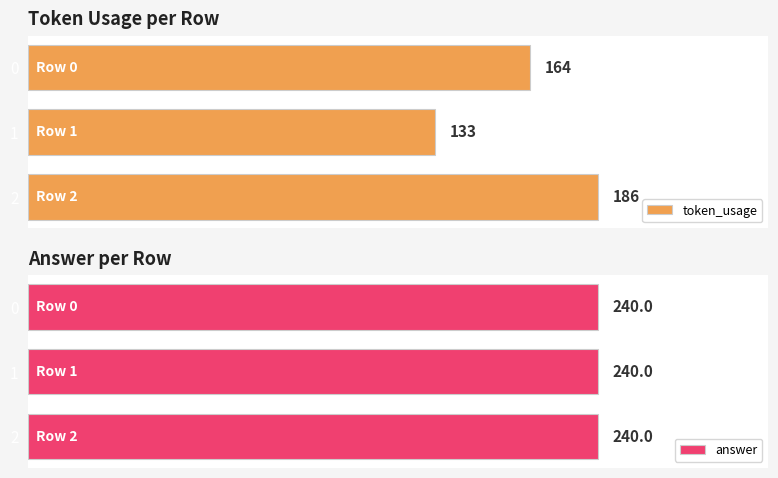

Rank the categories by token_usage value from highest to lowest.

2, 0, 1